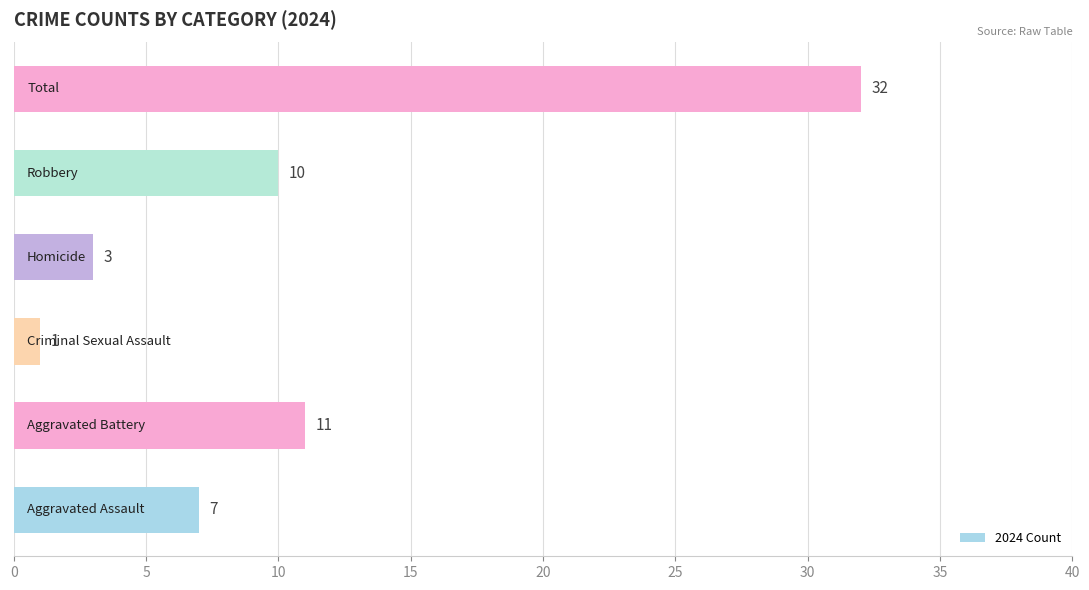

What is the difference between the maximum and minimum values?

31